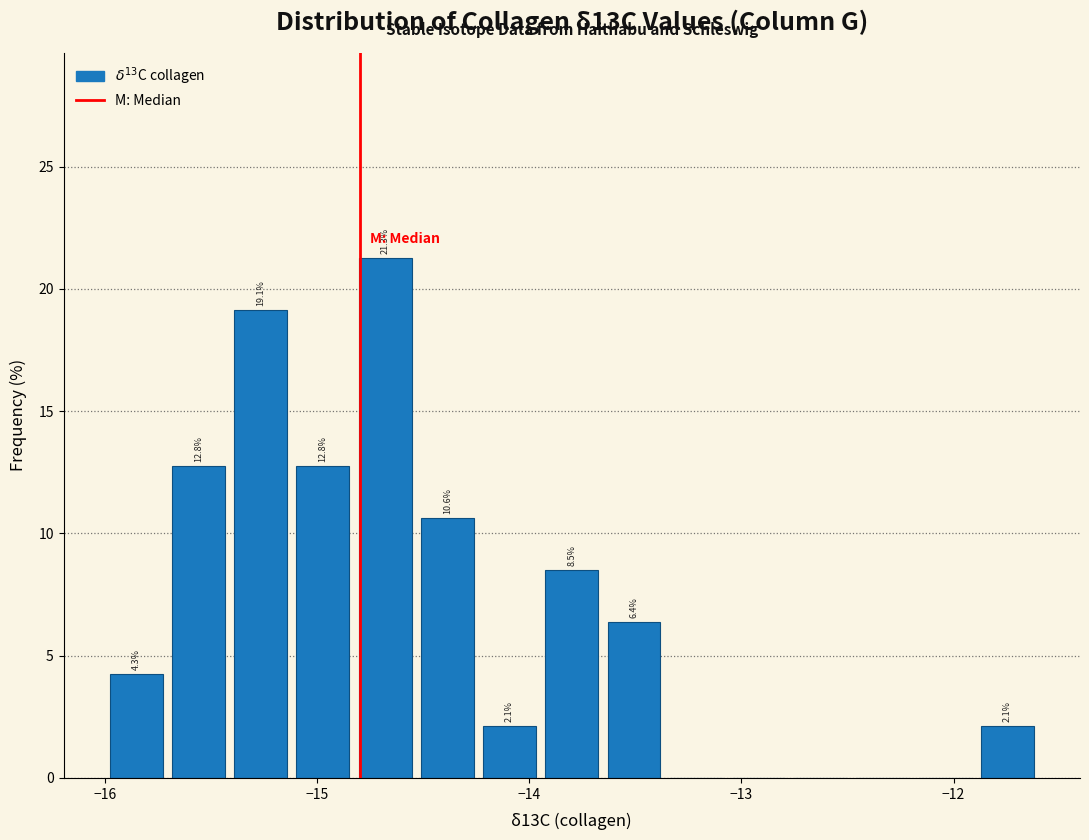

Read against the x-axis, roughly where is the centre of the tallest bar?

-14.7